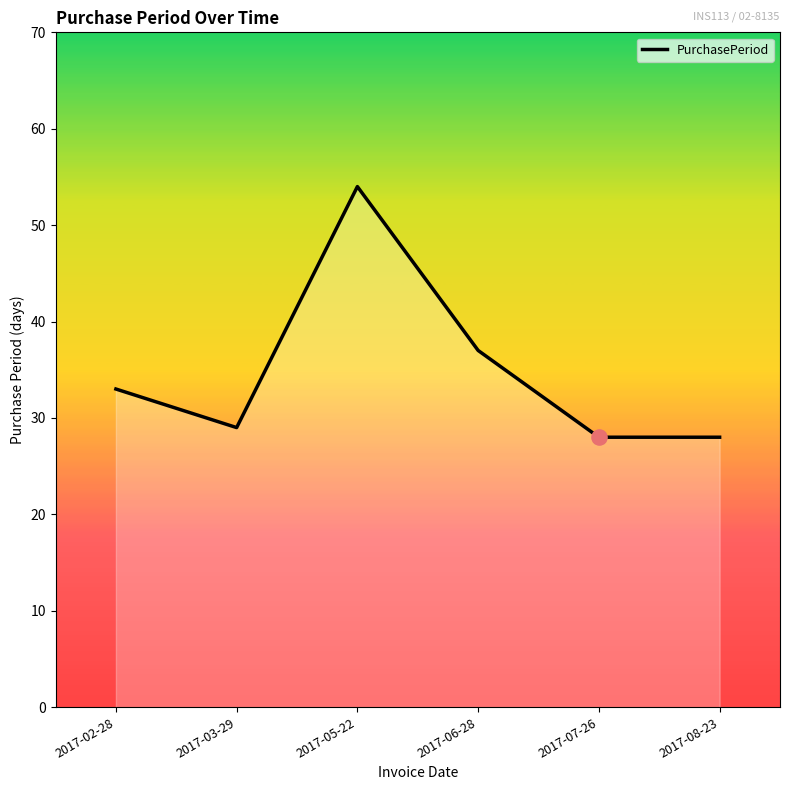

What is the ratio of the value at 2017-03-29 to the value at 2017-05-22?

0.5